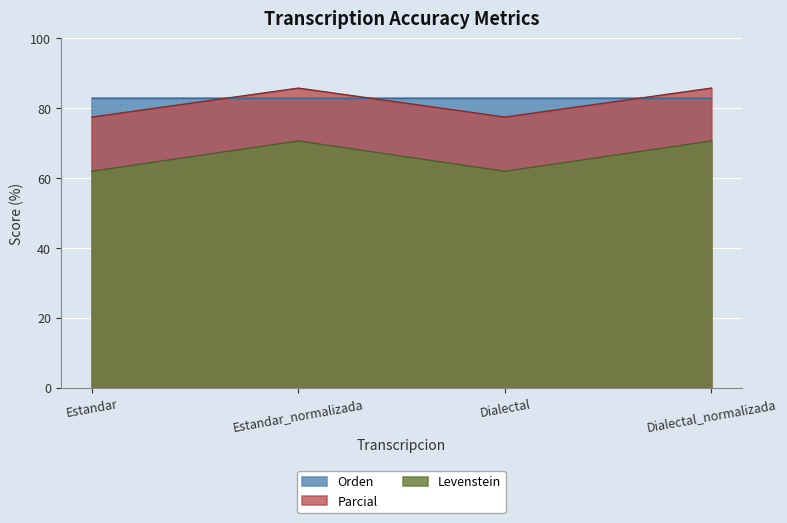

At which category does the chart reach its minimum across all series?

Estandar